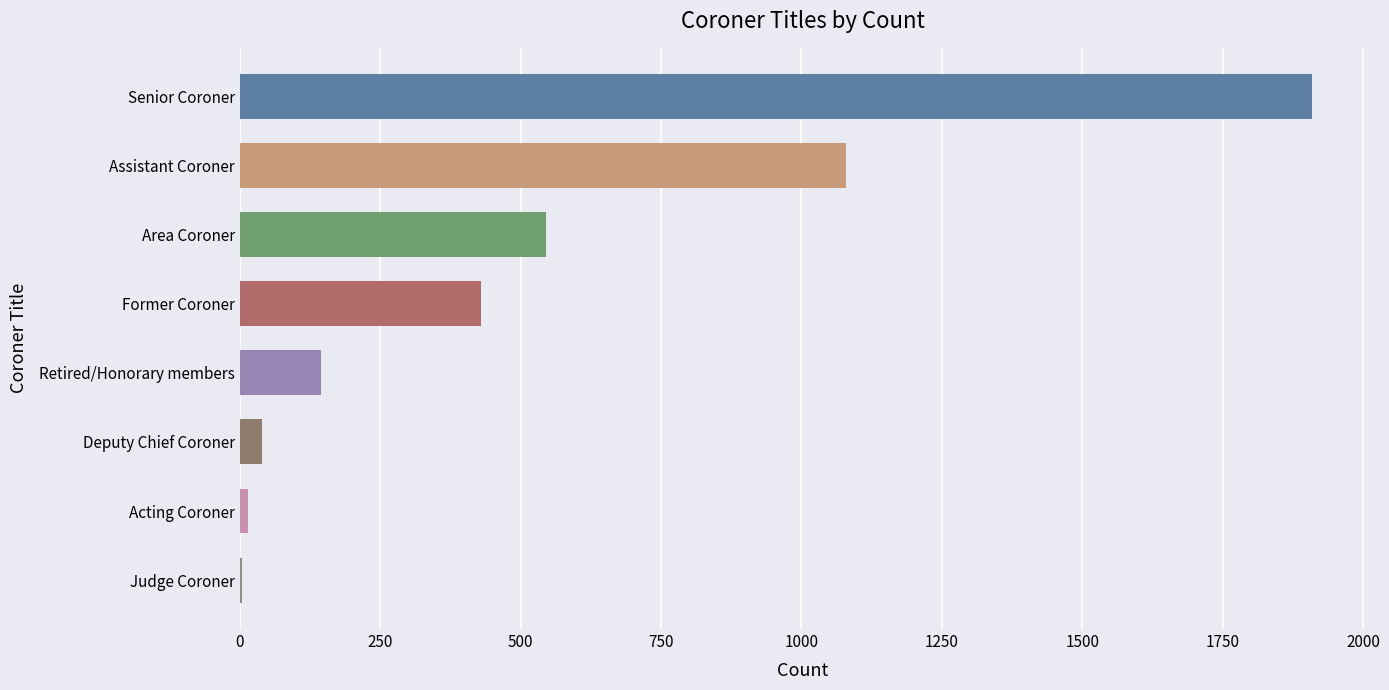

Where is the data nearest to the value 956?

Assistant Coroner